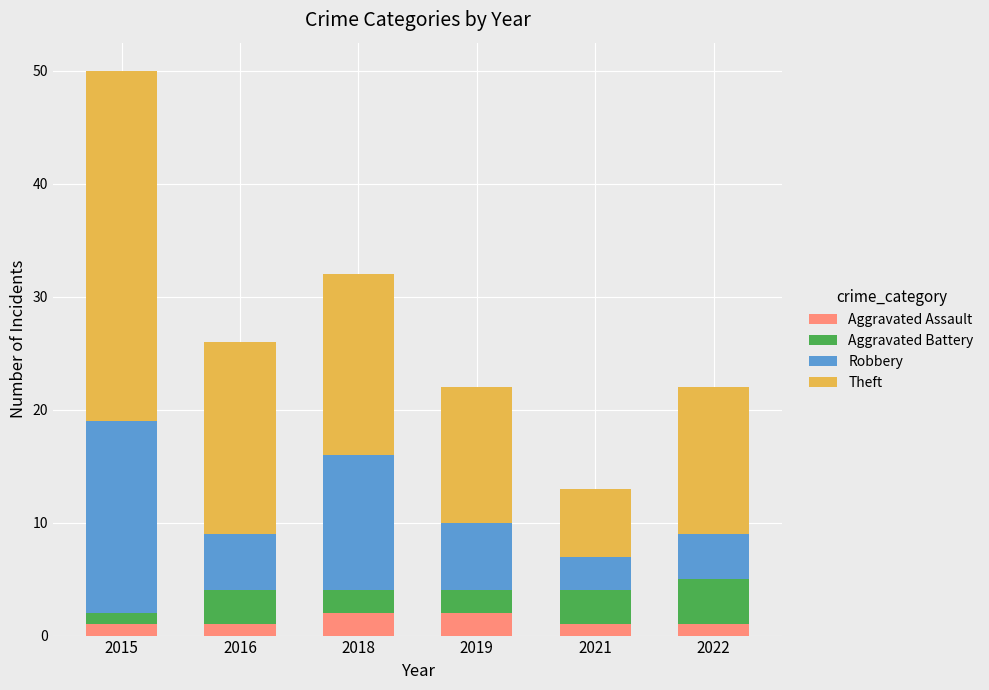

At which category is the sum across all series the highest?

2015